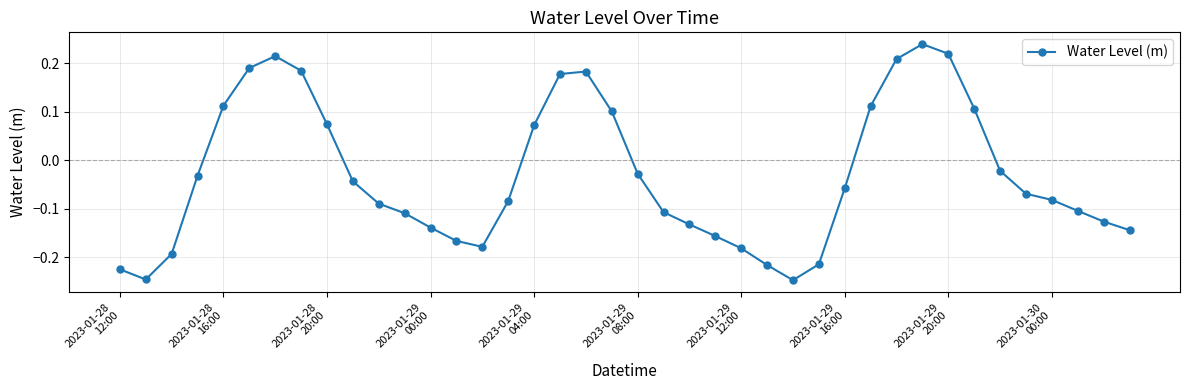

What is the sum of all values?

-1.2